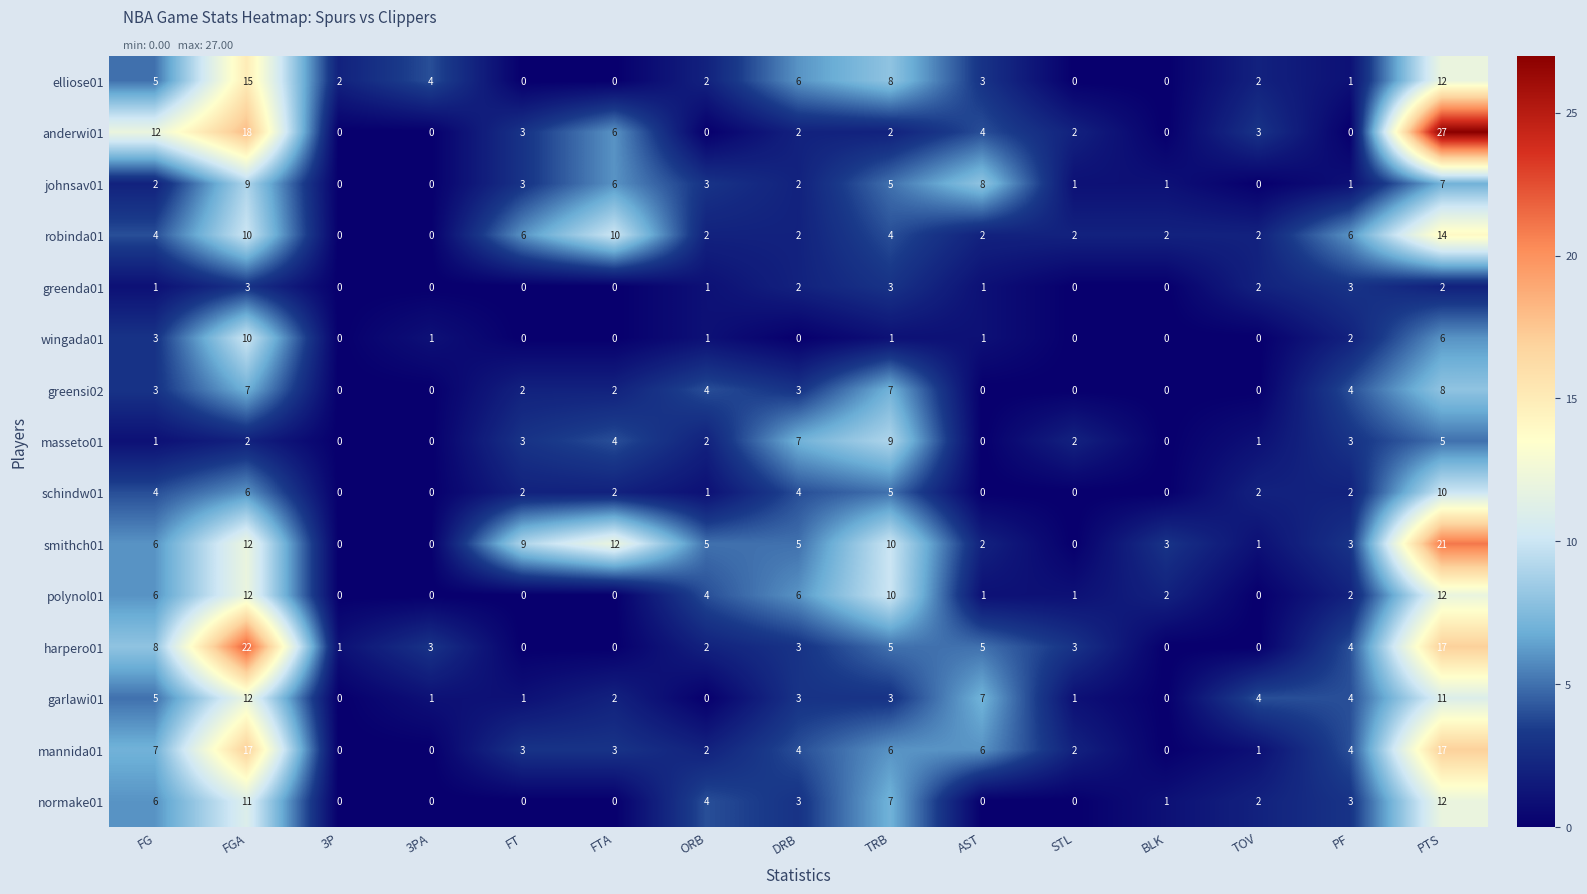

What is the sum of the greensi02 values at FGA and FG?

10